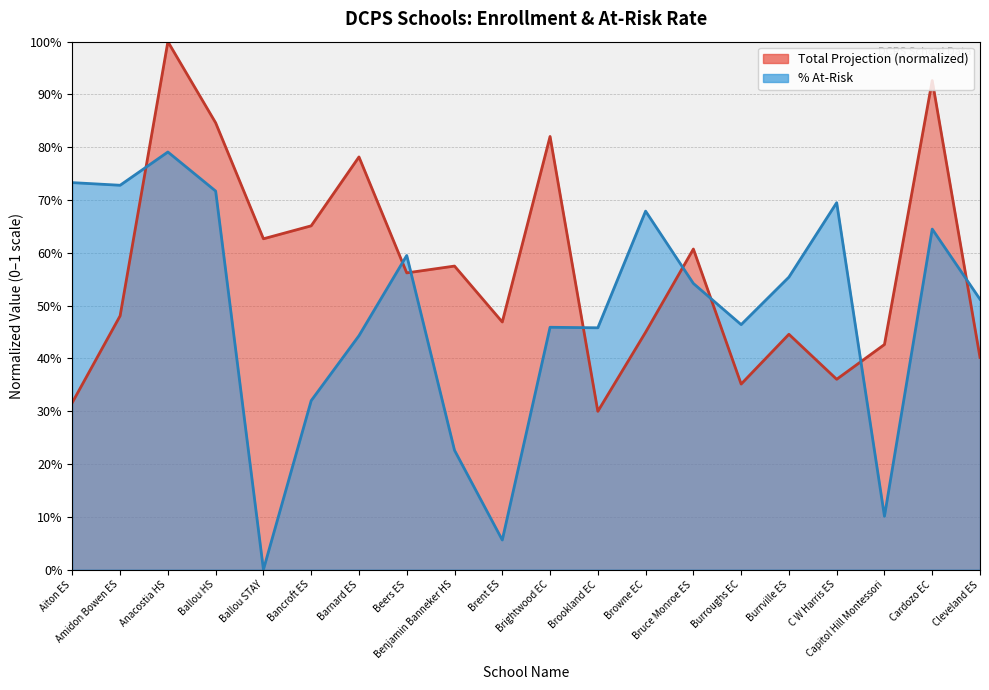

What is the spread (max minus min) of values at Benjamin Banneker HS?

0.3